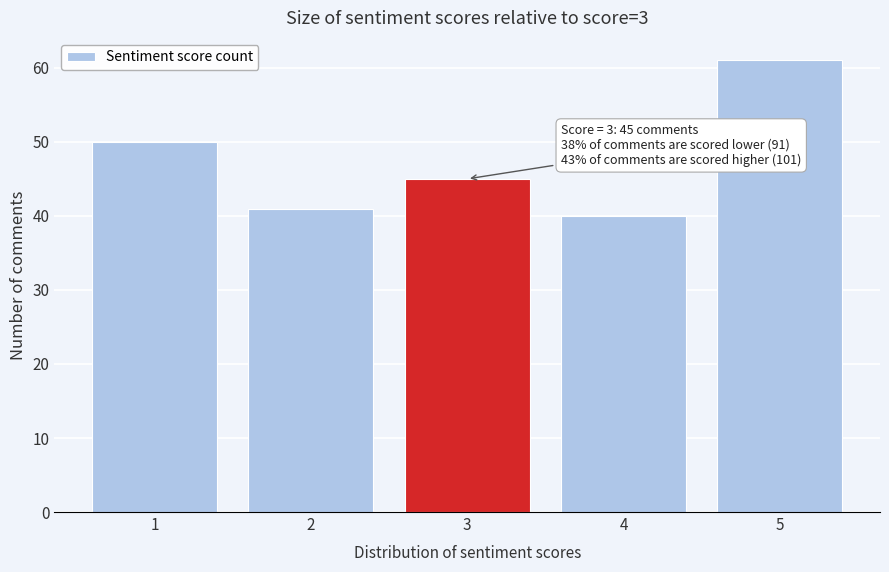

Reading right to left, what are all the values shown in this chart?

61	40	45	41	50